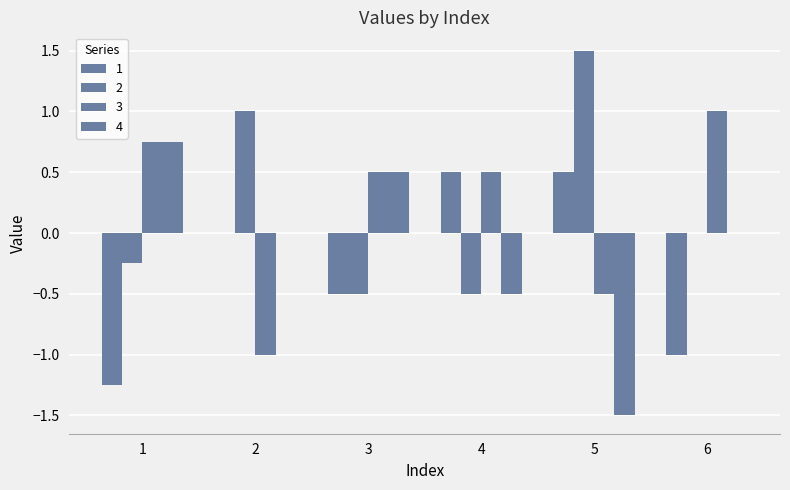

At which label is 1 closest to 0?

2